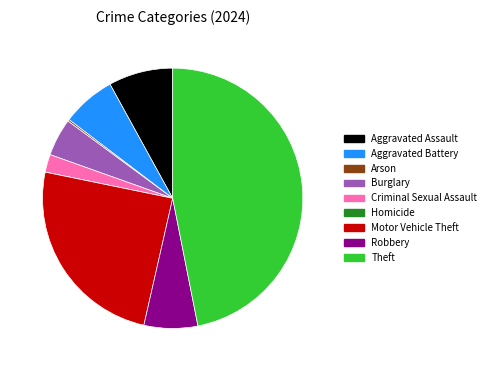

Is it true that Motor Vehicle Theft is 25% of the pie?

True